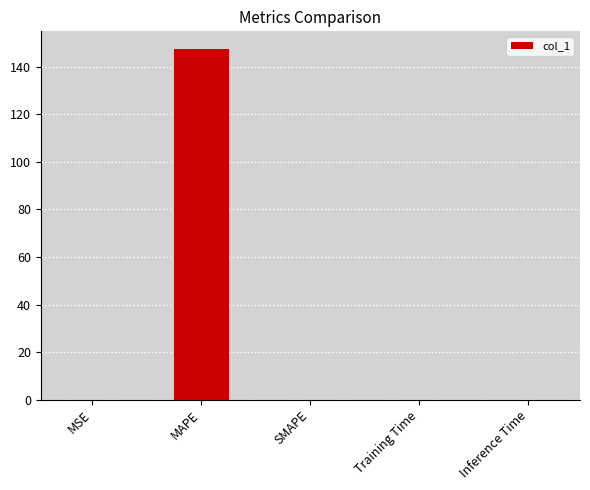

Which has a higher value, SMAPE or MAPE?

MAPE